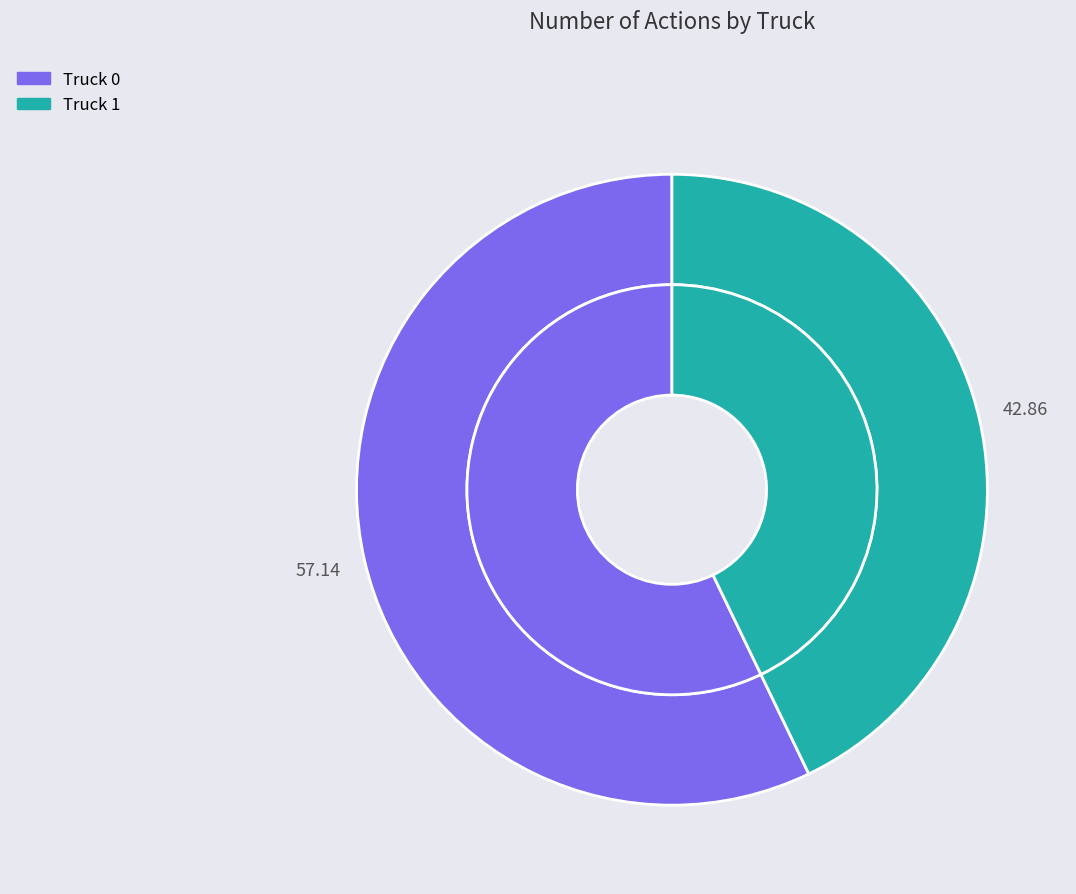

To the nearest percent, what percentage of the pie is Truck 1?

43%